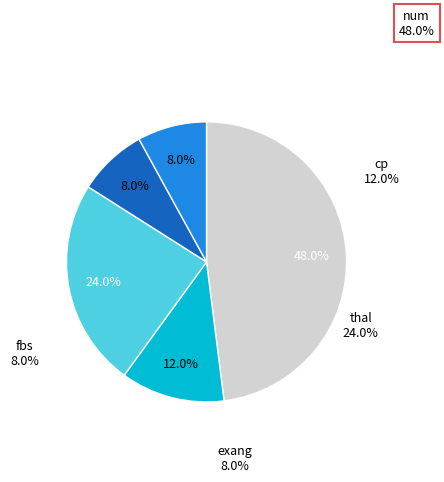

Is there a majority slice in this chart?

No